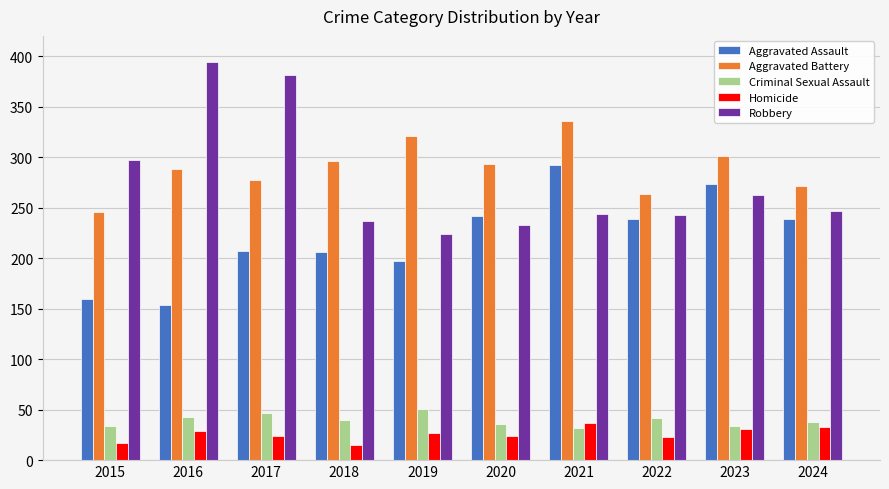

Rank the series by their maximum value, from lowest to highest.

Homicide, Criminal Sexual Assault, Aggravated Assault, Aggravated Battery, Robbery